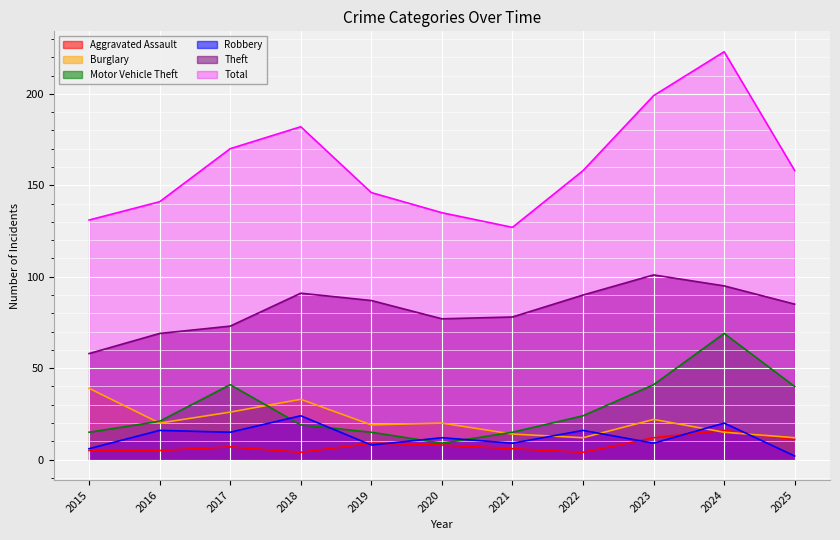

What is the difference between the second highest and second lowest values in the Theft series?

26